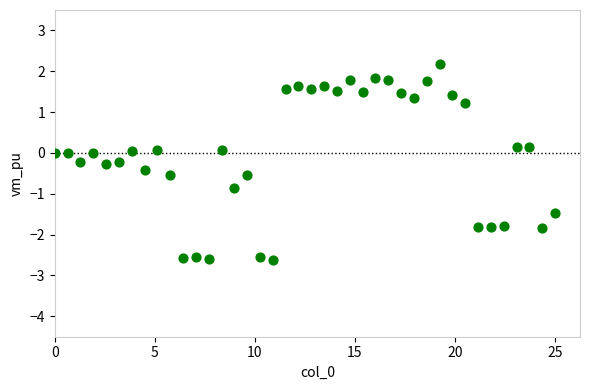

What is the range of X values (max minus min)?

25.0